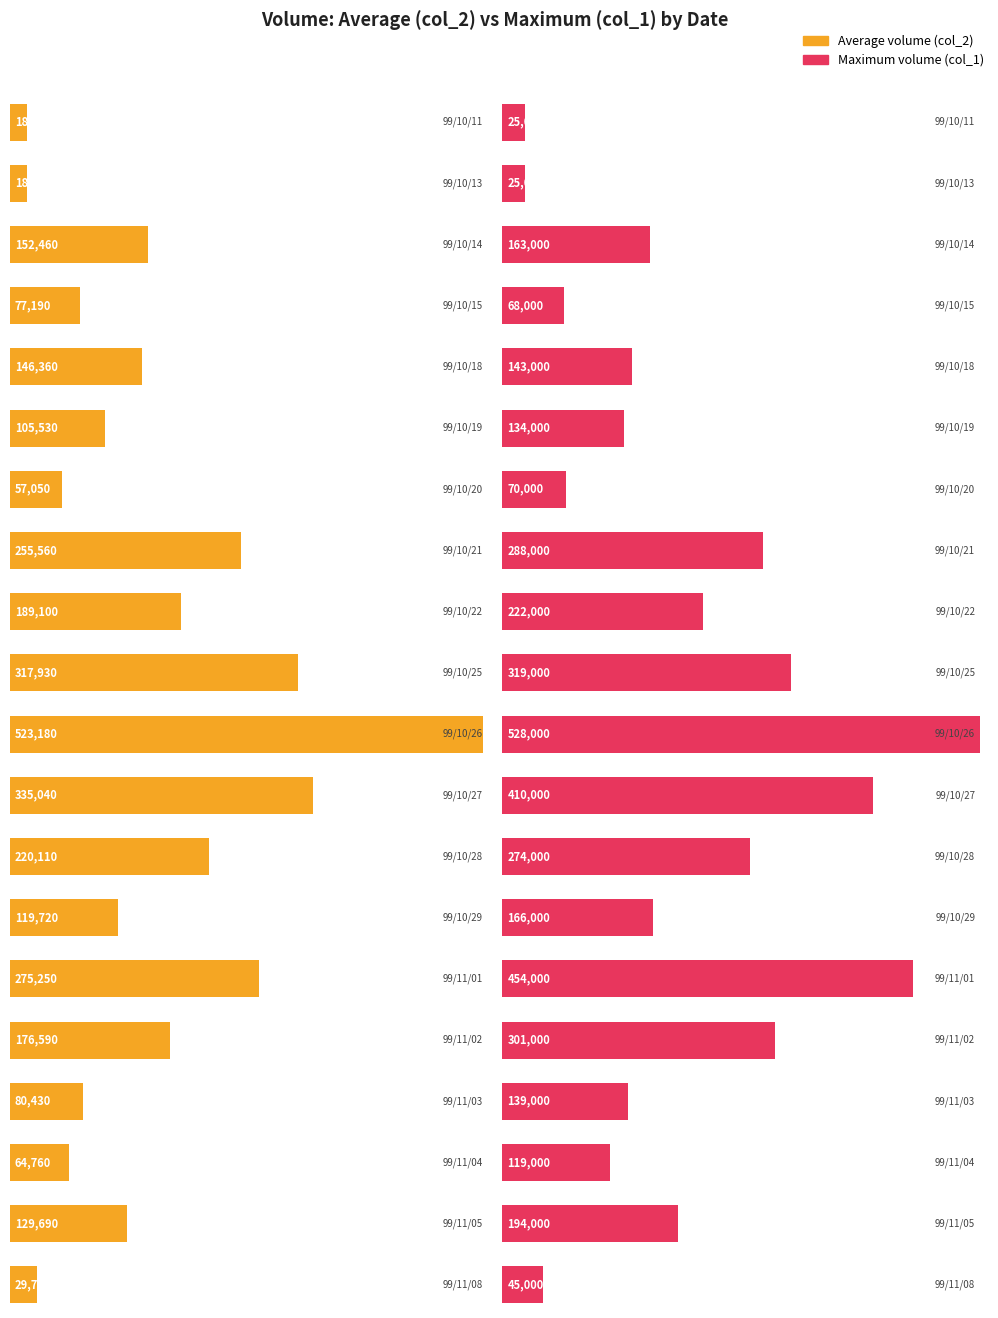

Where does the col_1 series first go above 166000?

99/10/21